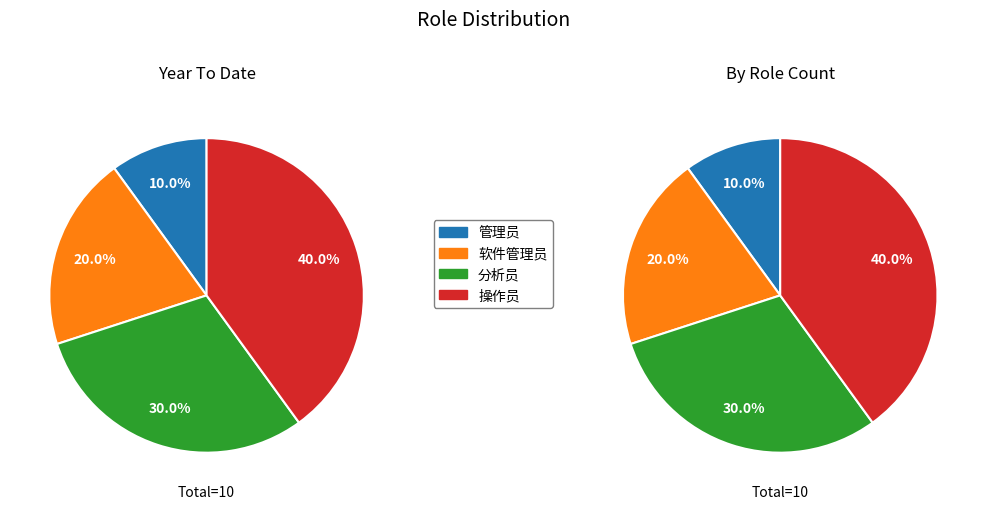

Rank the categories by value from lowest to highest.

管理员, 软件管理员, 分析员, 操作员